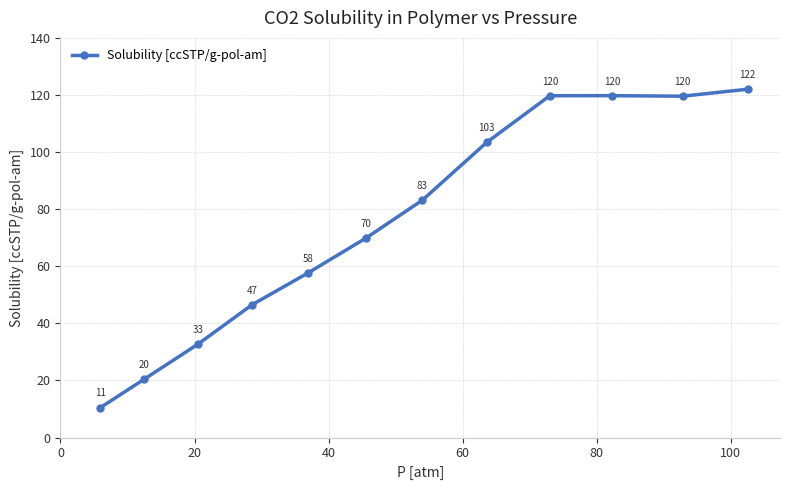

What is the value of the 6th point from the left?

69.8